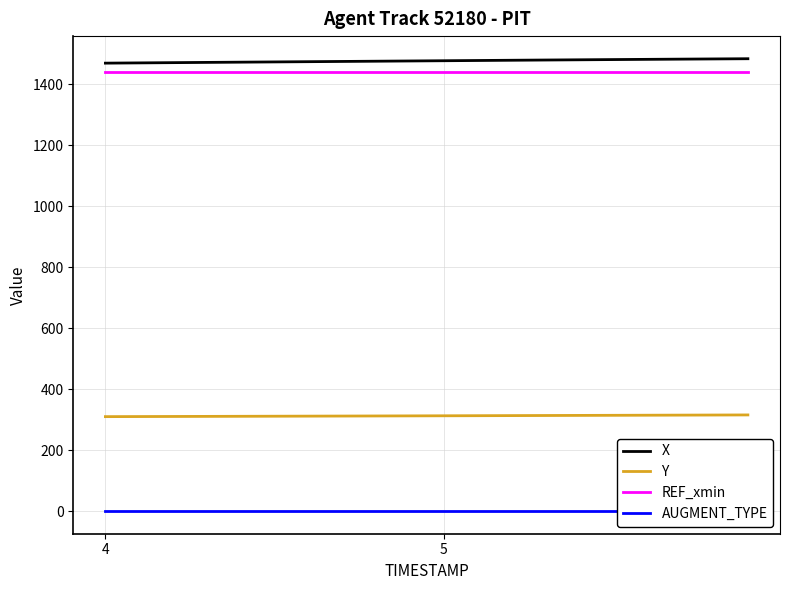

How many data points does each series have?

20